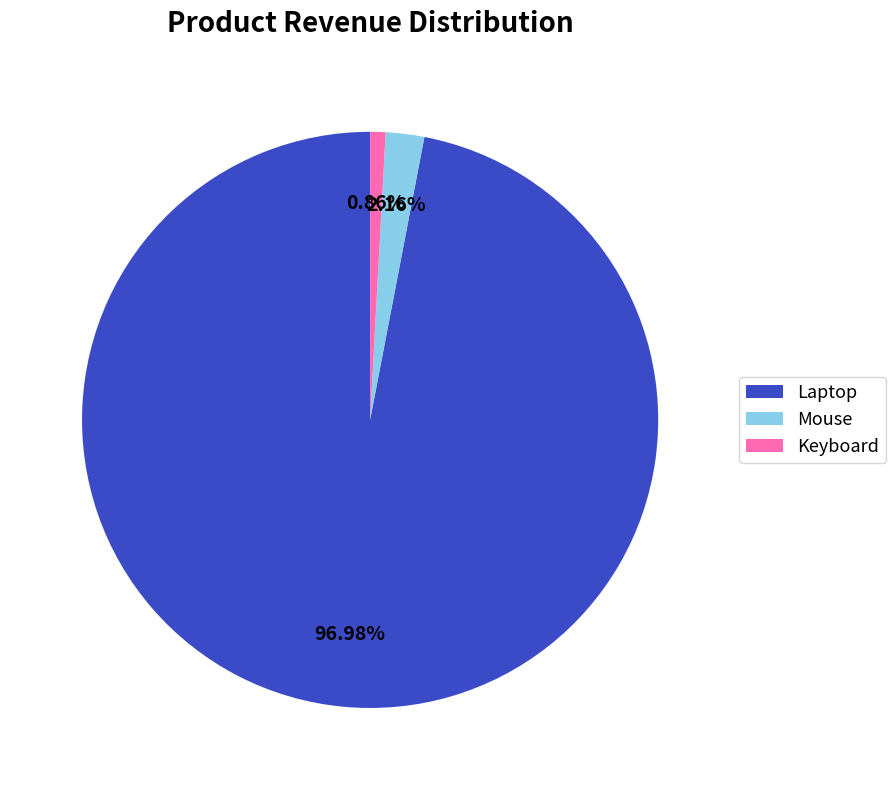

What is the majority slice?

Laptop